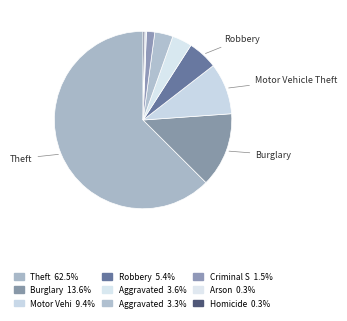

Rank the categories by value from highest to lowest.

Theft, Burglary, Motor Vehicle Theft, Robbery, Aggravated Assault, Aggravated Battery, Criminal Sexual Assault, Arson, Homicide